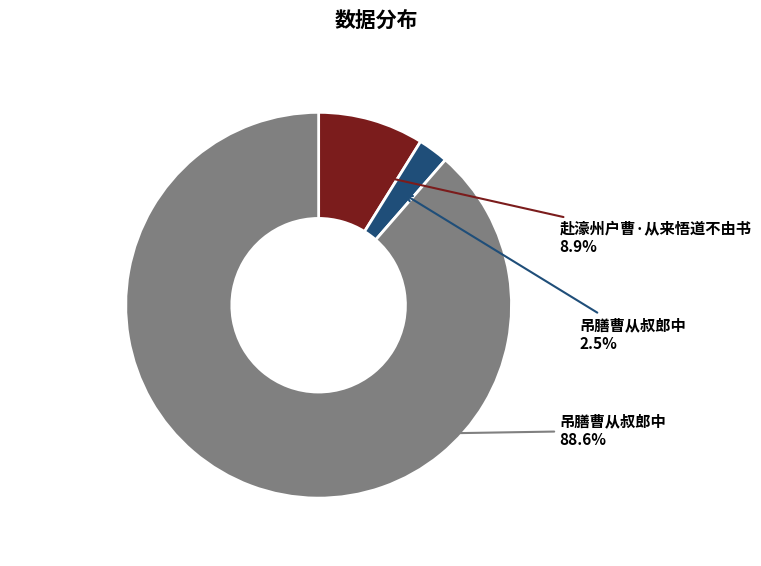

Is there a majority slice in this chart?

Yes